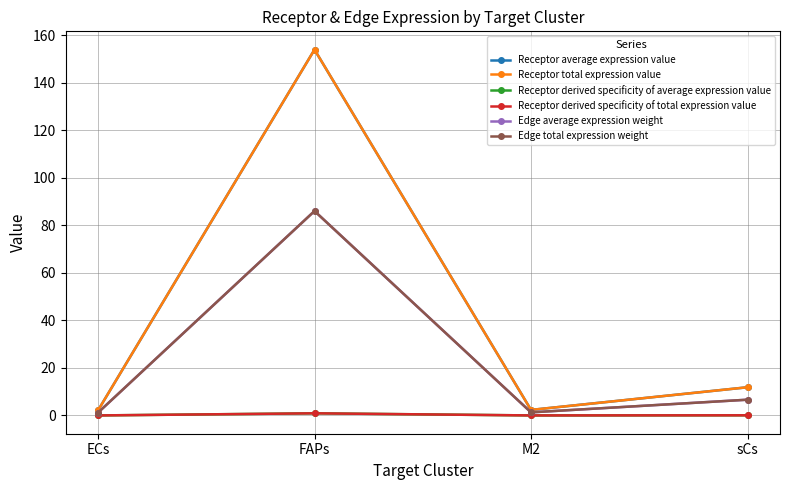

At how many categories does at least one series exceed 72?

1